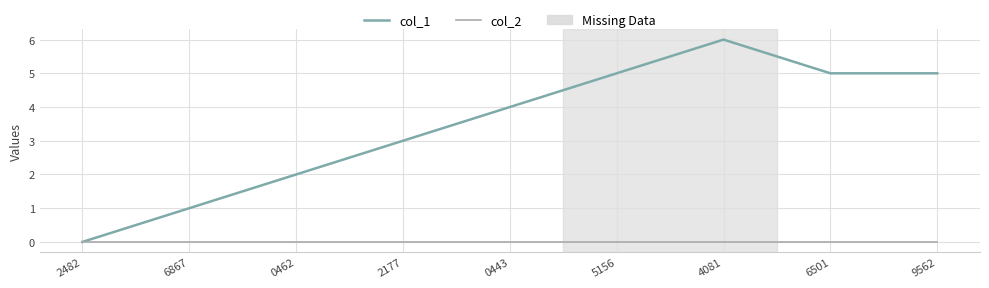

Is the value of col_1 at 6867 greater than the value of col_2 at 0462?

Yes